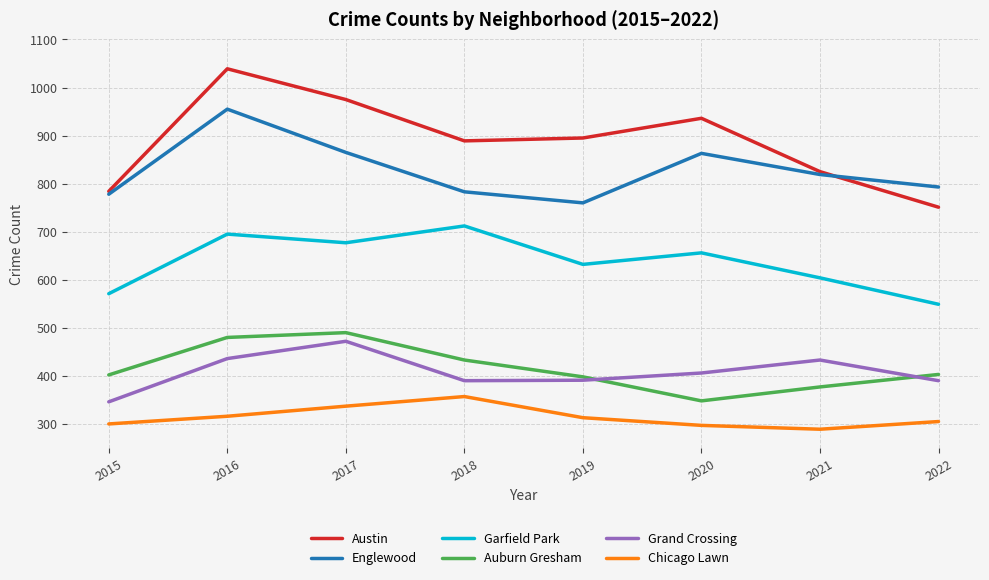

What are all the series names shown in the legend?

Austin, Englewood, Garfield Park, Auburn Gresham, Grand Crossing, Chicago Lawn